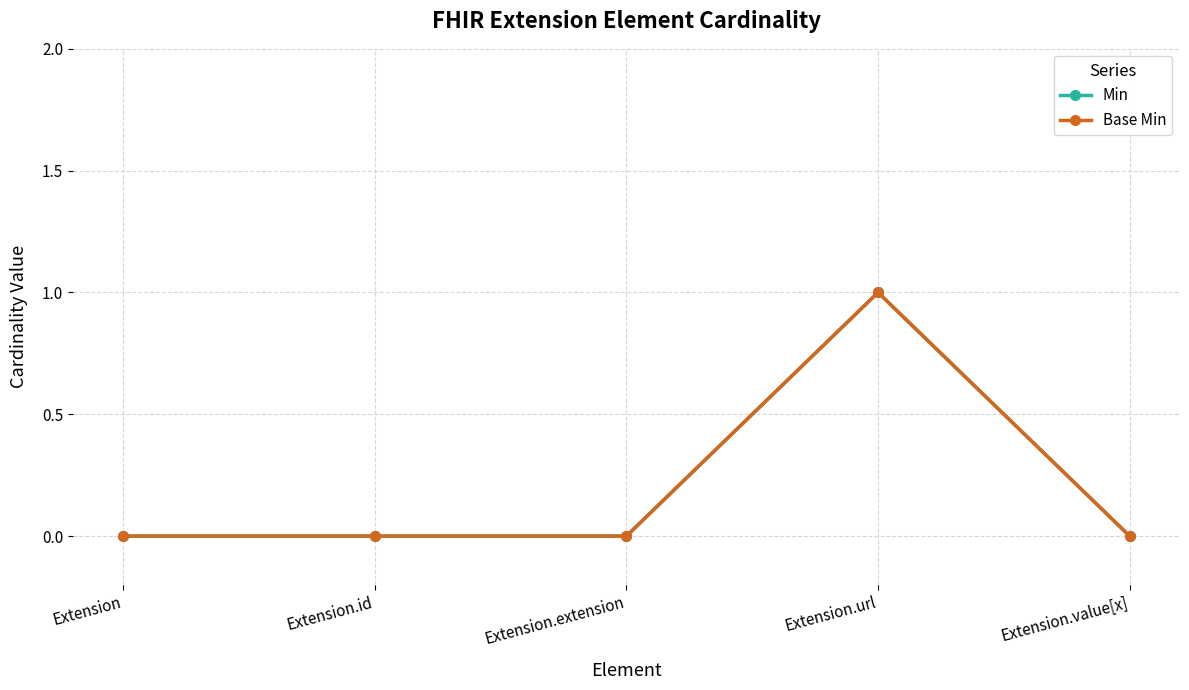

Reading right to left, list all the values displayed in this chart.

Min: Extension.value[x]=0	Extension.url=1	Extension.extension=0	Extension.id=0	Extension=0
Base Min: Extension.value[x]=0	Extension.url=1	Extension.extension=0	Extension.id=0	Extension=0